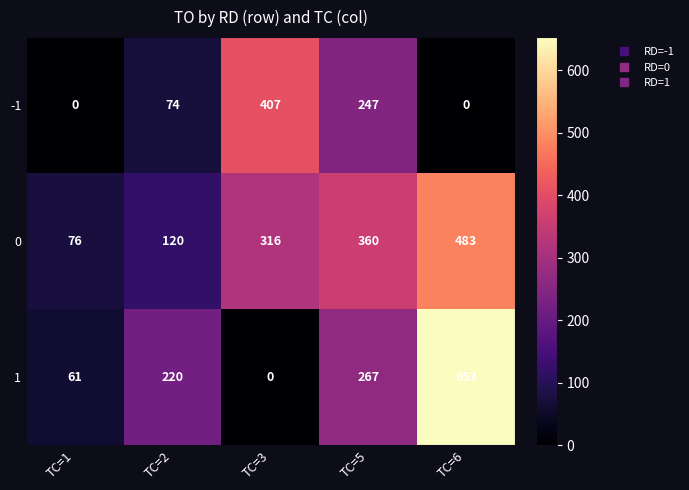

How many data points does each series have?

5